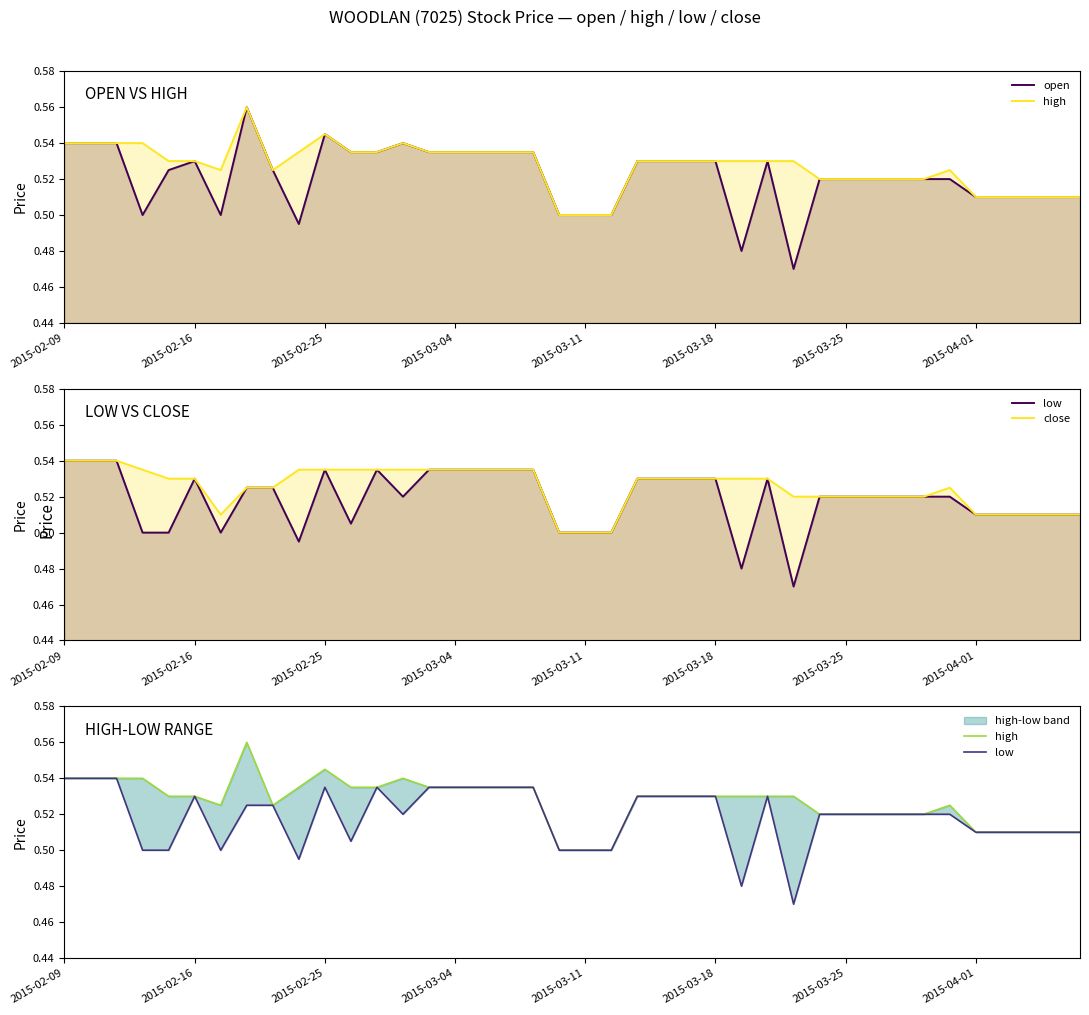

True or false: open and close intersect in this chart.

True